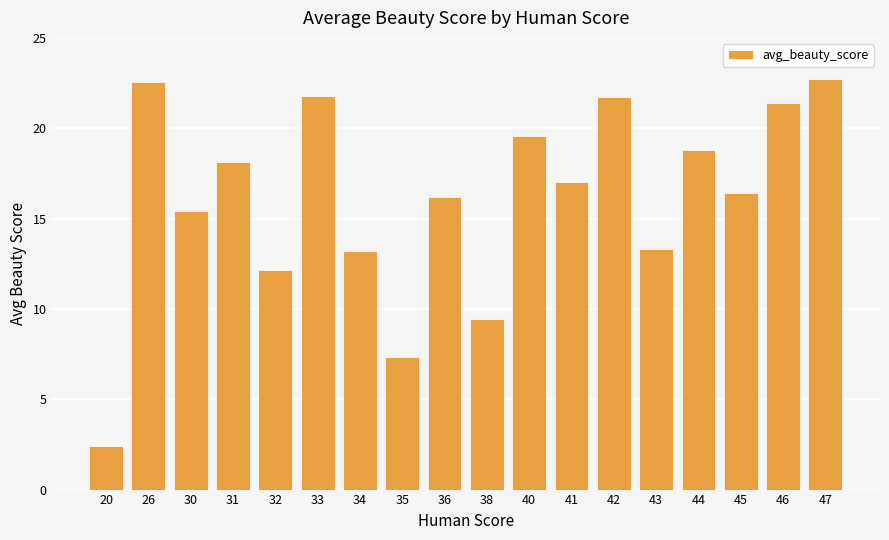

What is the minimum value shown in the chart?

2.4